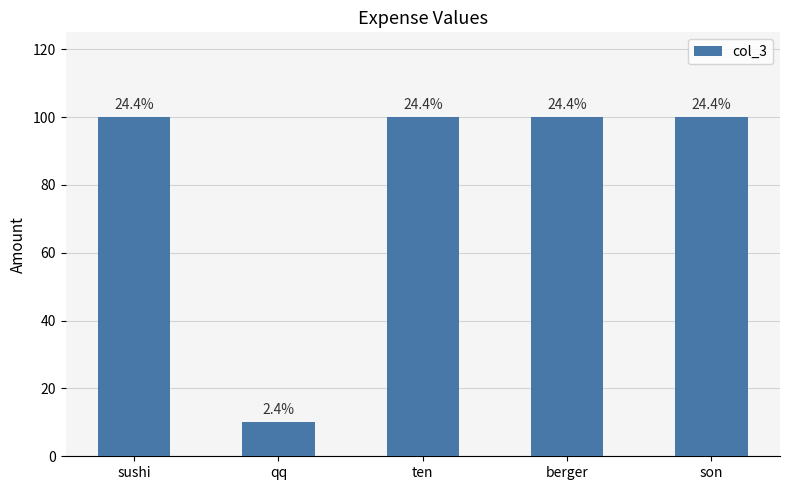

What is the average value?

82